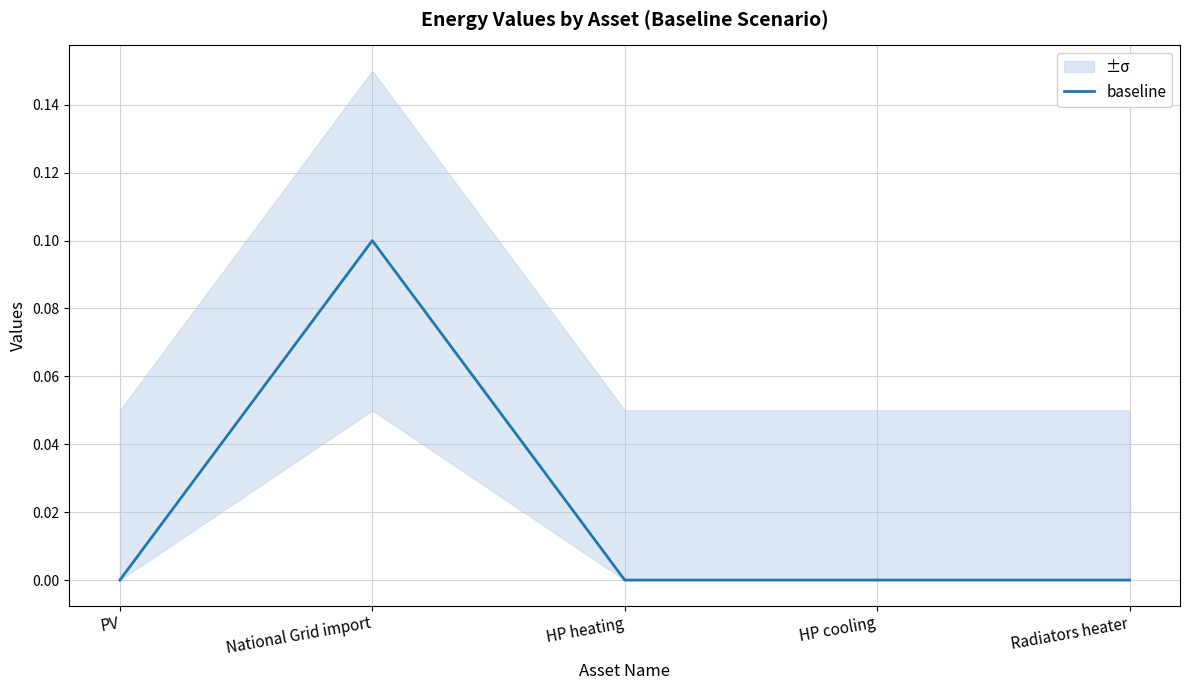

Is this an area chart (filled region under the line)?

No